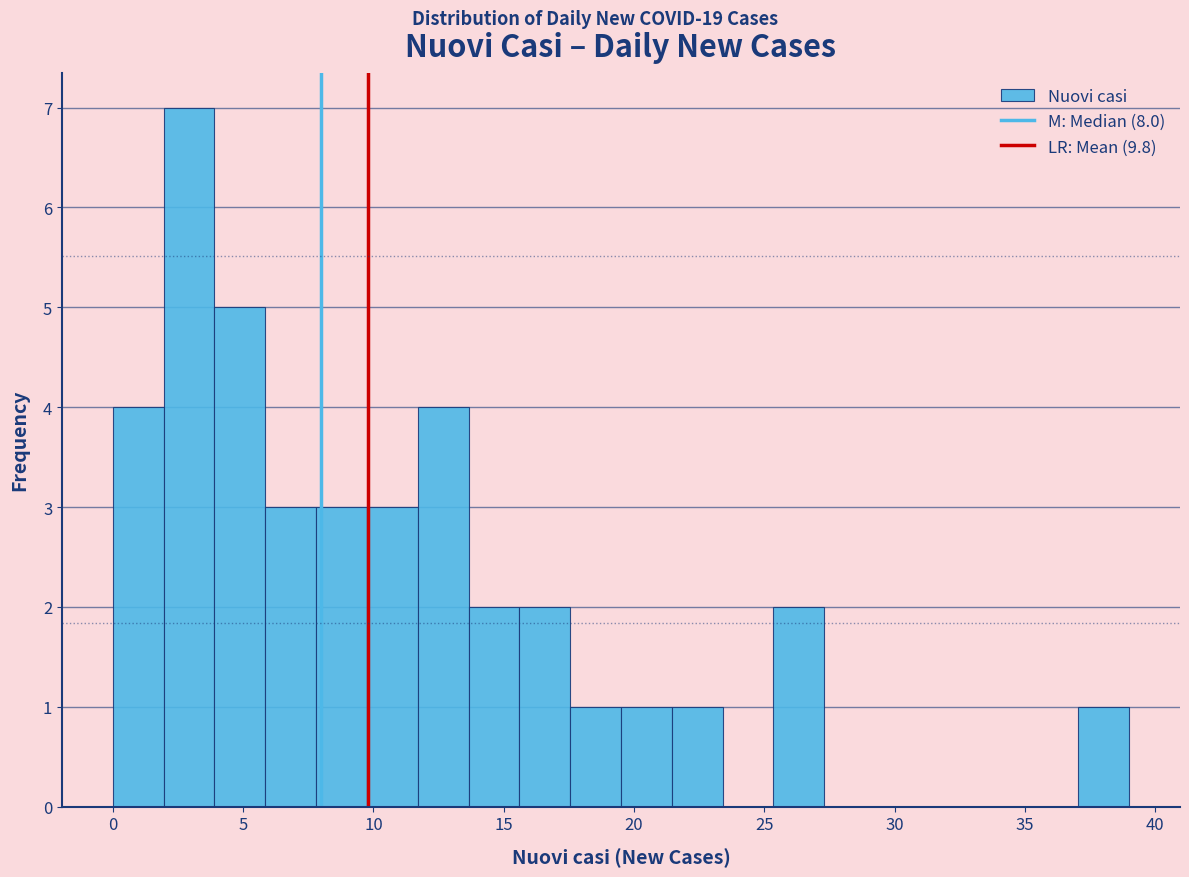

Read against the x-axis, roughly where is the centre of the tallest bar?

3.0